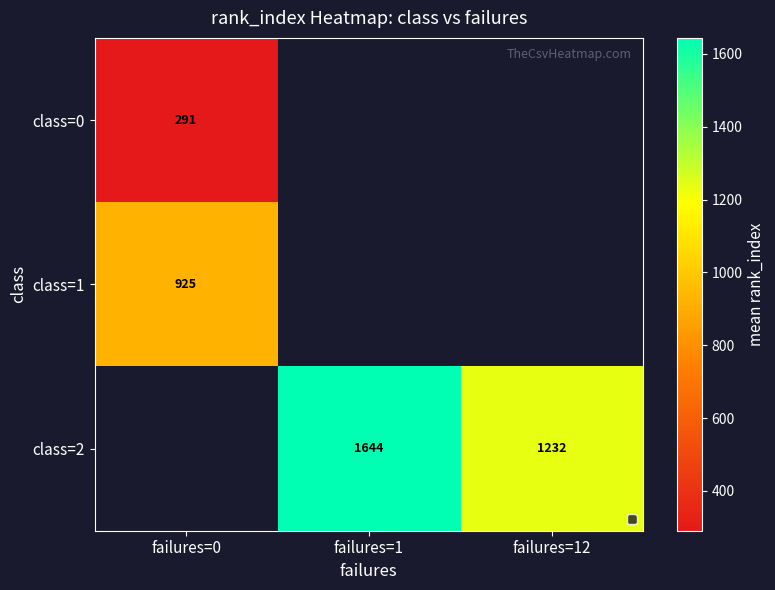

Read the class=0 value at failures=0.

290.6